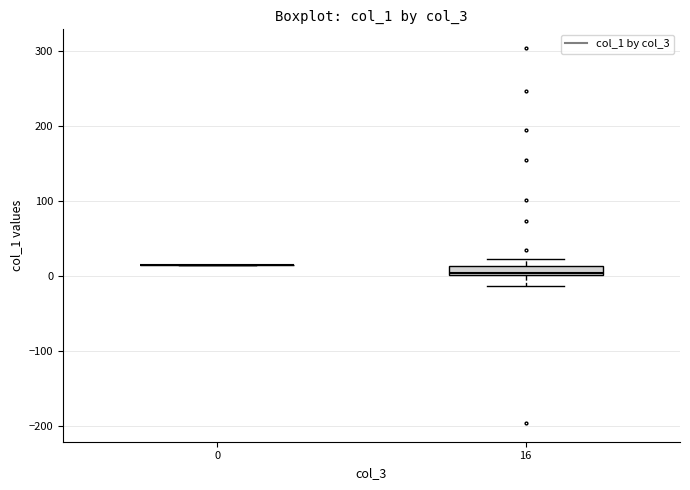

Where is the lower edge of the box at x = 16 on the y-axis? The values are not printed on the chart, so give them approximately, as read against the axis.

0